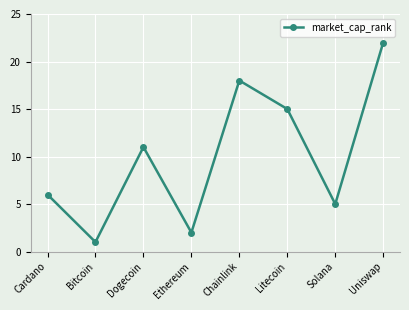

List the labels in order of value, smallest first.

Bitcoin, Ethereum, Solana, Cardano, Dogecoin, Litecoin, Chainlink, Uniswap